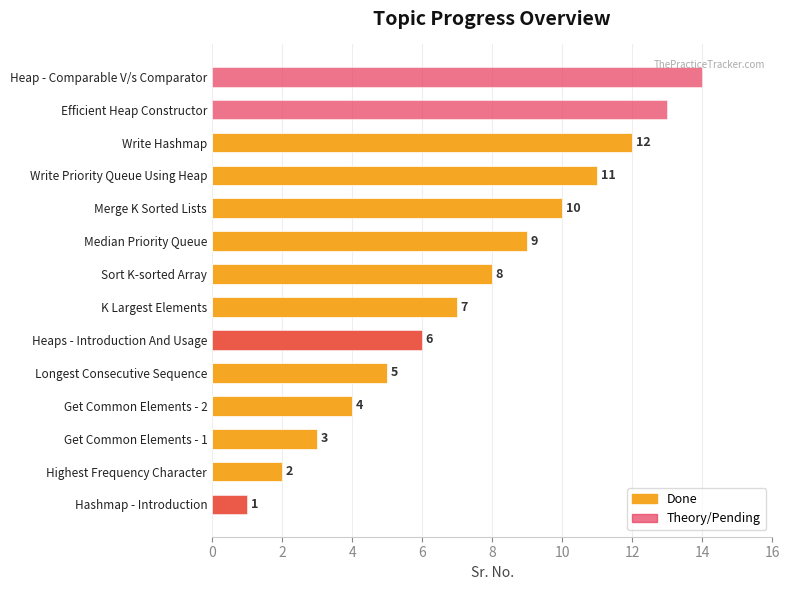

Between K Largest Elements and Longest Consecutive Sequence, which is larger?

K Largest Elements